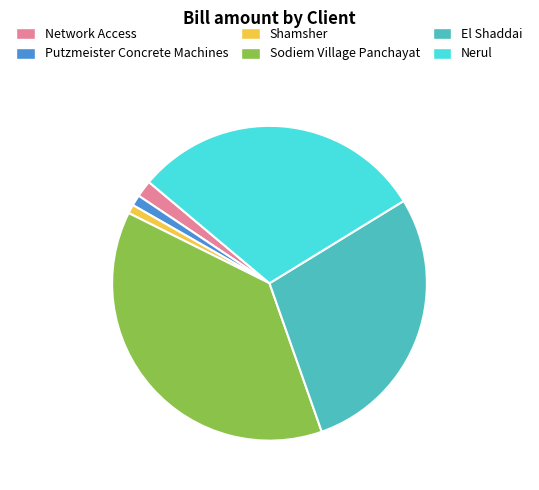

Between Shamsher and Nerul, which is larger?

Nerul